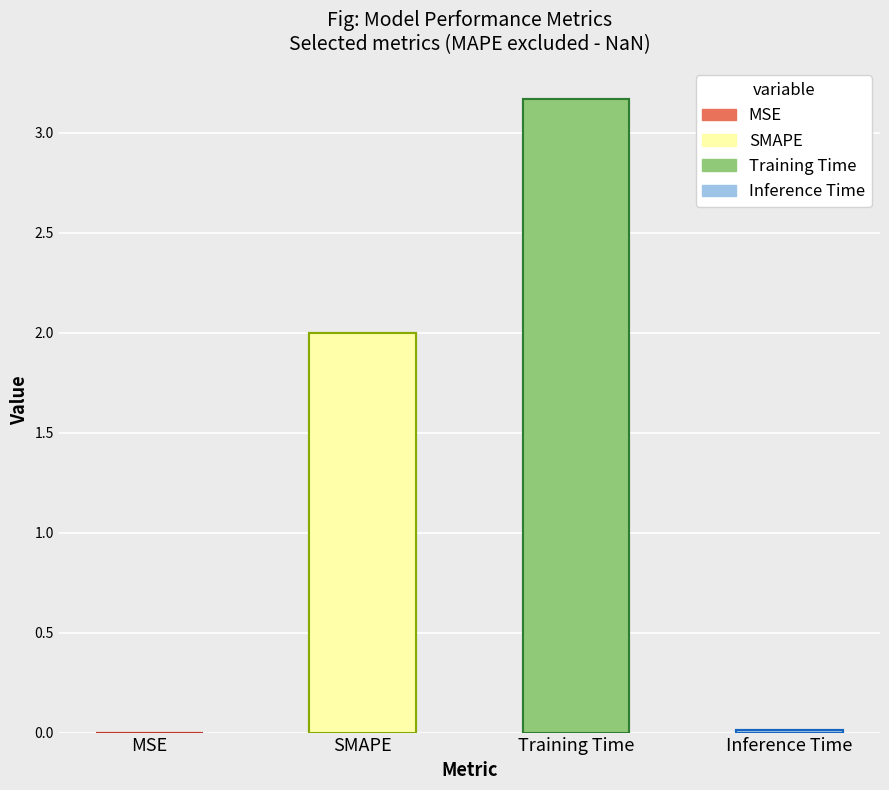

Which label corresponds to the largest value in the chart?

Training Time